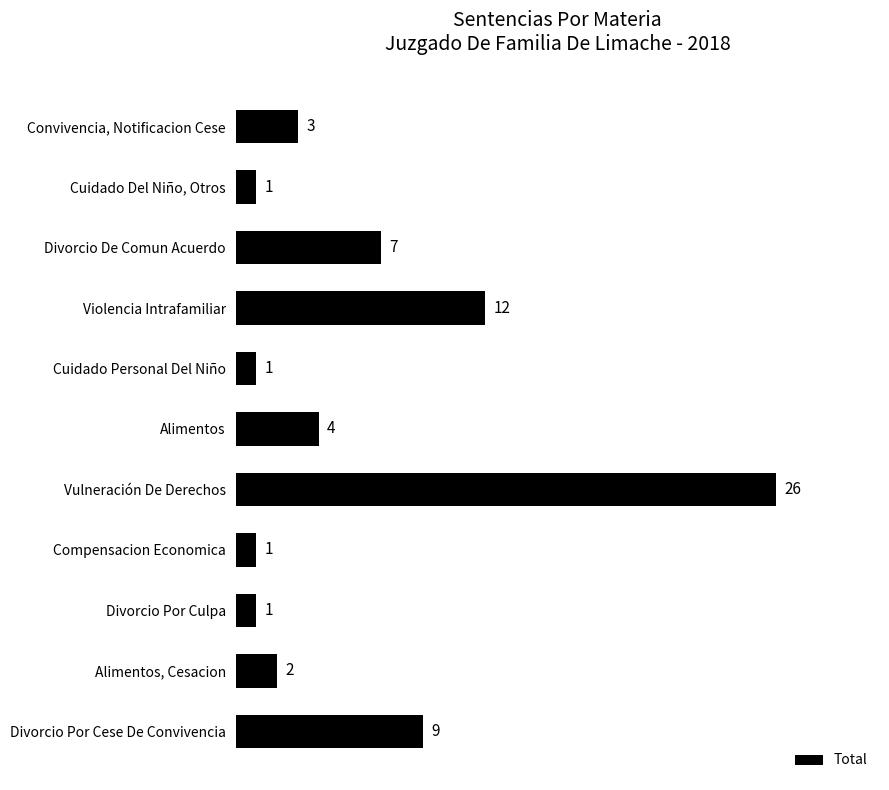

Reading top to bottom, what are all the values shown in this chart?

3	1	7	12	1	4	26	1	1	2	9